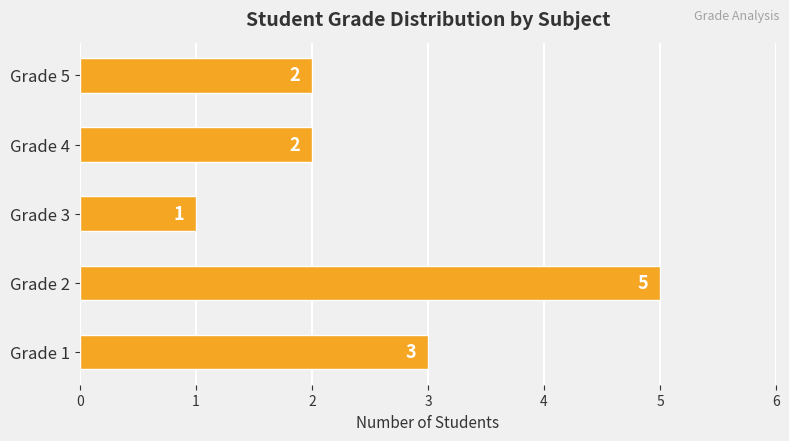

What is the average value?

3